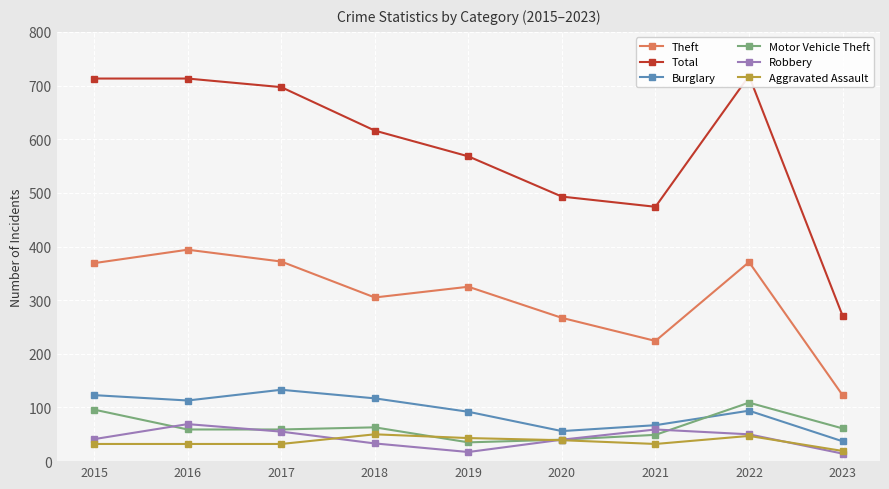

Which label corresponds to the largest value in the chart?

2022